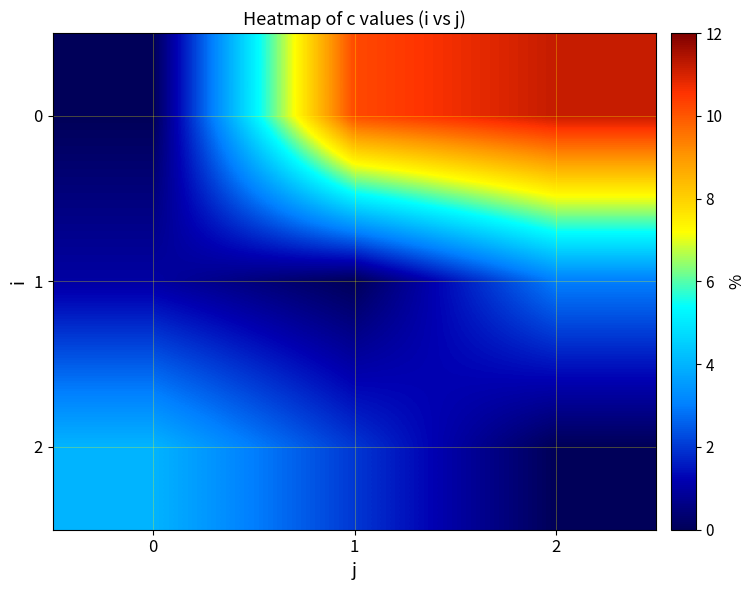

Reading left to right, what are all the values shown in this chart?

0: 0=0.0	1=10.2	2=11.2
1: 0=1.0	1=0.0	2=3.0
2: 0=4.0	1=2.0	2=0.0